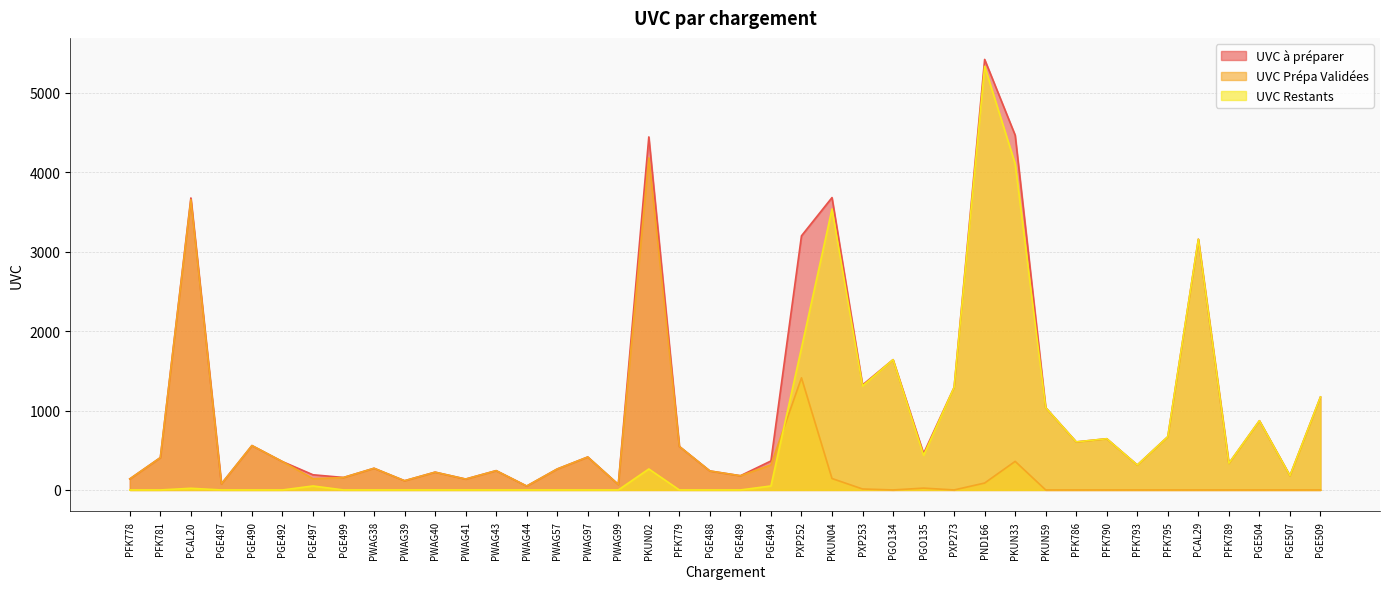

True or false: UVC Restants and UVC à préparer intersect in this chart.

False